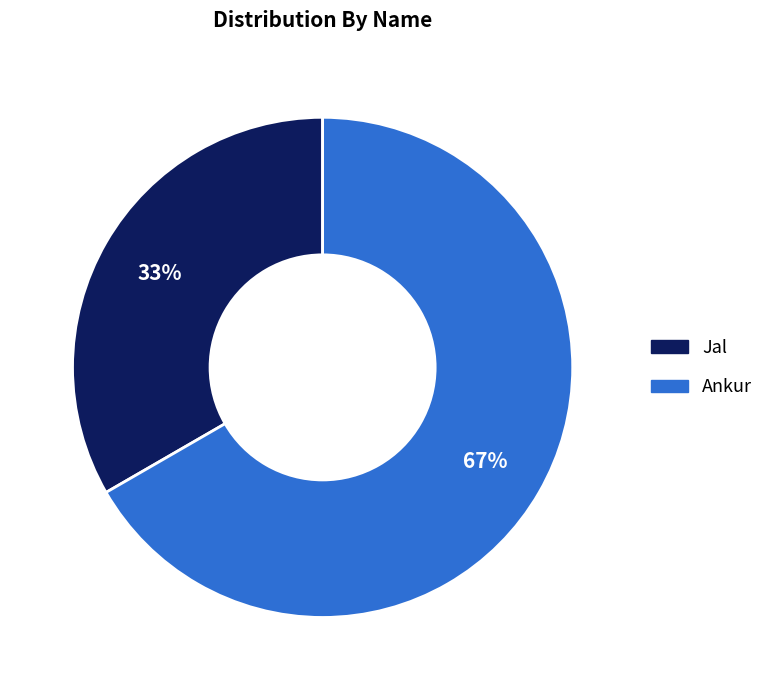

Does Ankur represent more than half of the total?

Yes